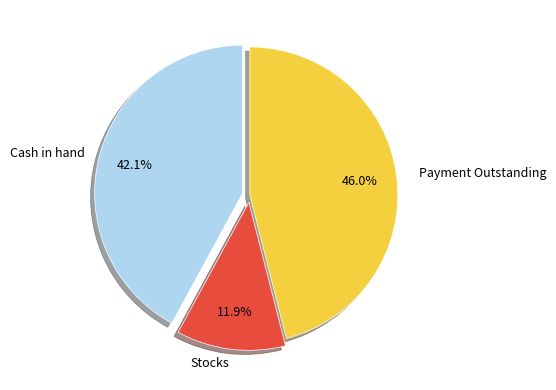

Combined, what portion of the pie is Cash in hand and Stocks?

54.0%